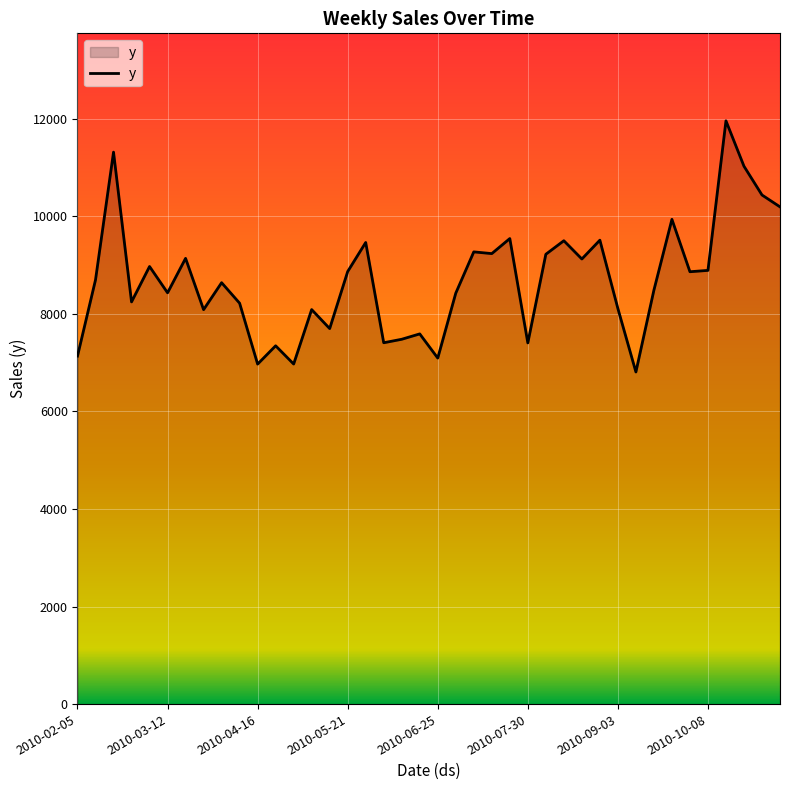

What is the difference between the maximum and minimum values?

5147.8